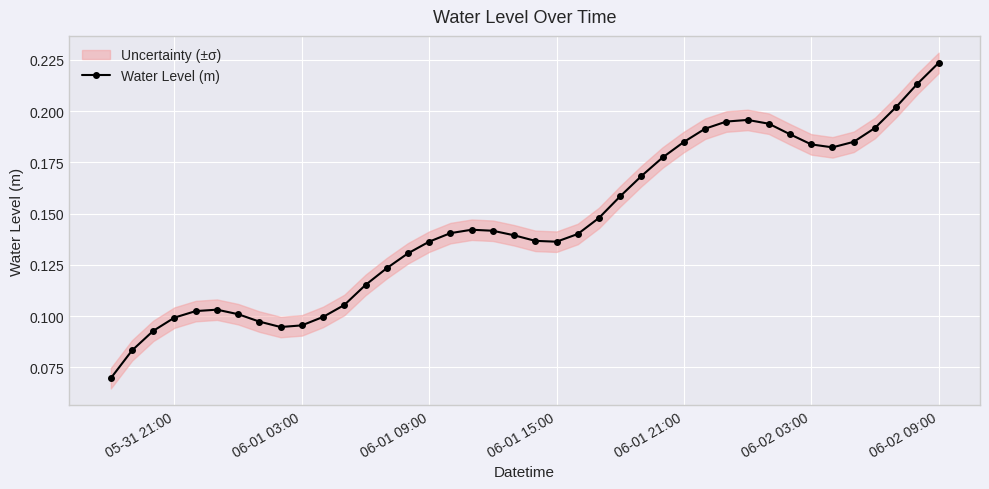

True or false: Water Level (m) has more than 2 interior local peaks.

True